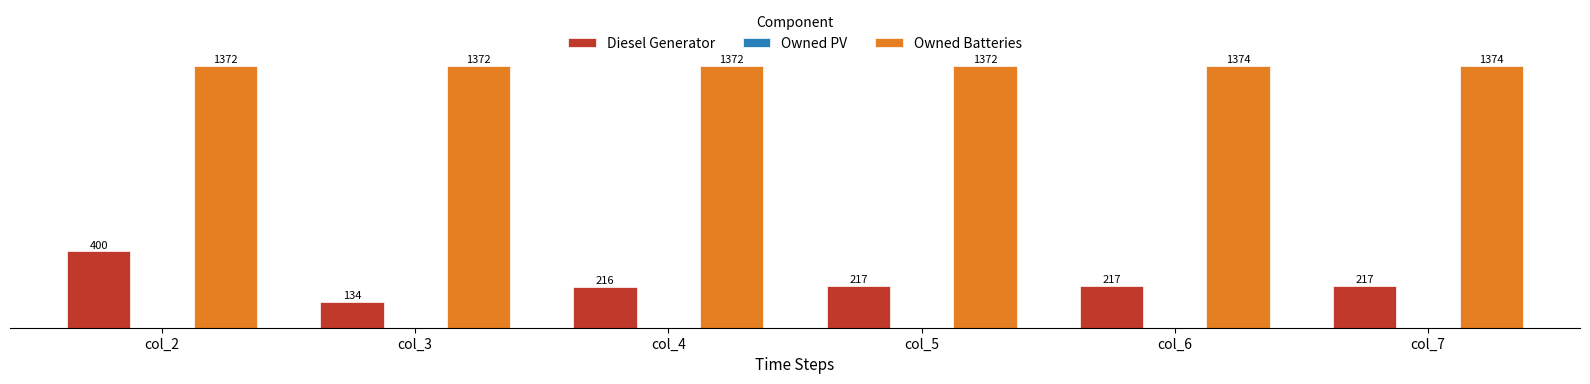

What is the total value across all series at col_4?

1588